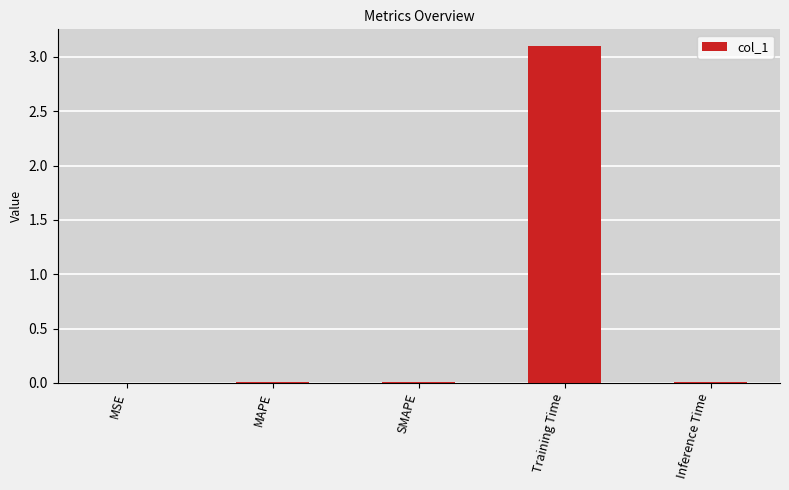

Between SMAPE and Training Time, which is larger?

Training Time